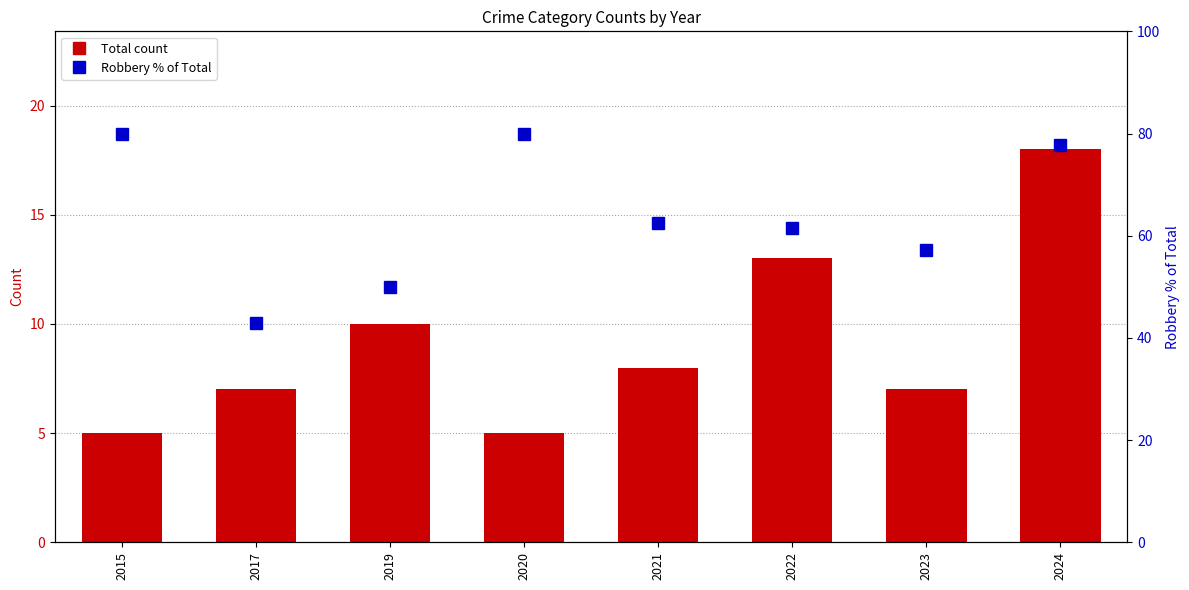

What is the lowest value of the Robbery % of Total series?

42.9